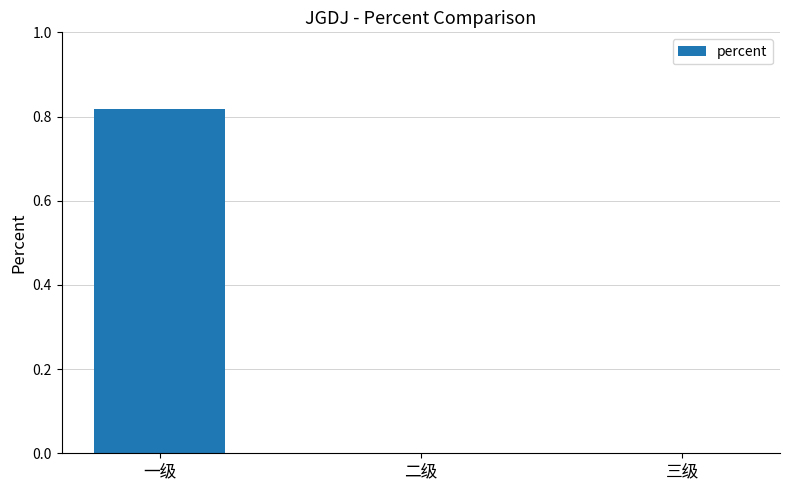

How many categories are shown in the chart?

3